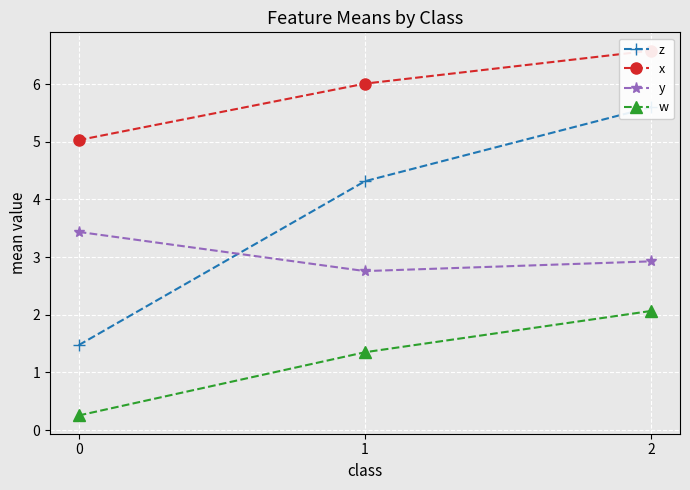

Where does the z series first go above 4?

1